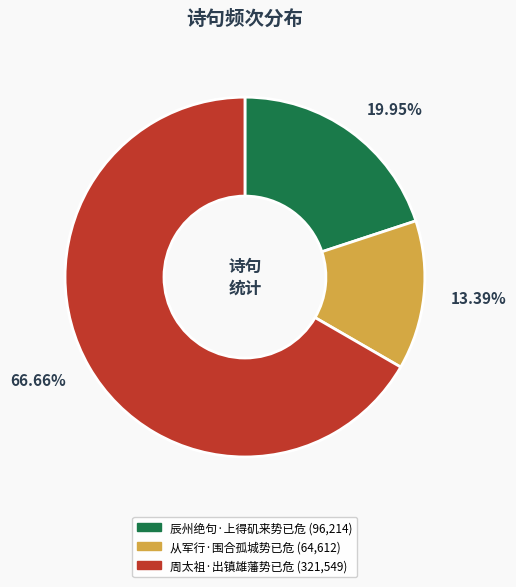

Is it true that 周太祖·出镇雄藩势已危 is 78% of the pie?

False